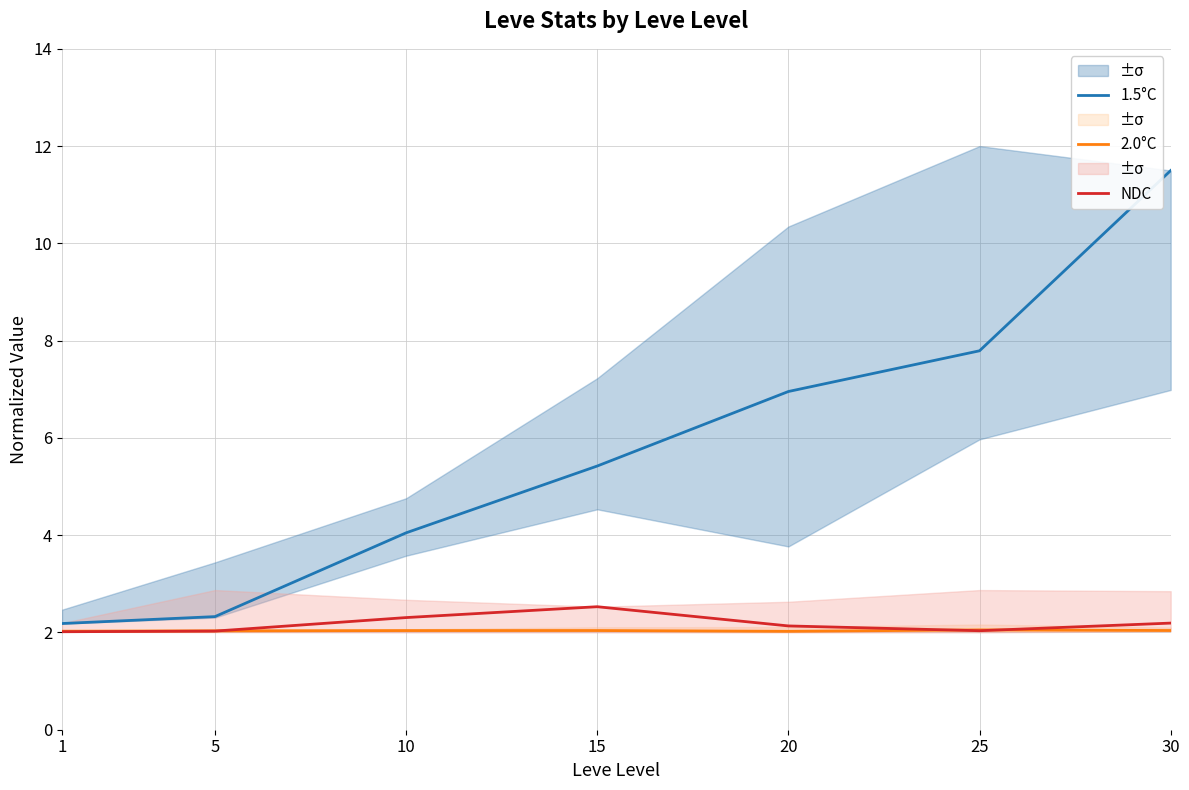

How many lines are shown in the chart?

3